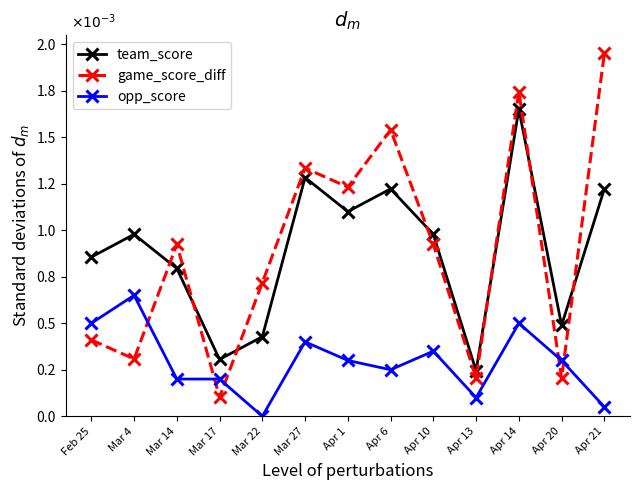

Which label corresponds to the largest value in the chart?

Apr 21